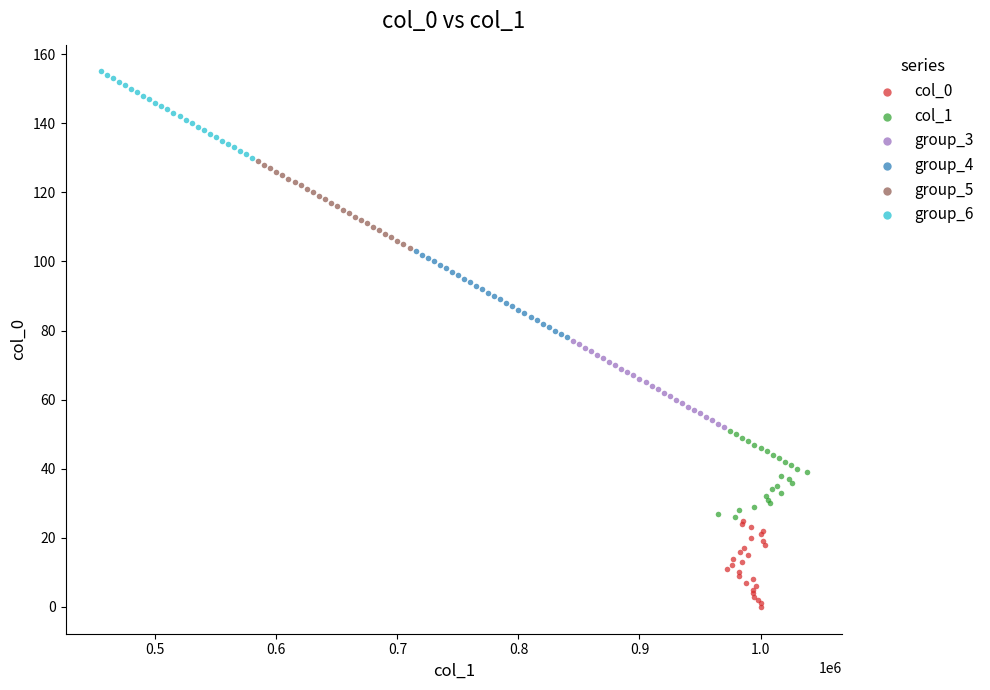

Which series contains the lowest Y value?

col_0